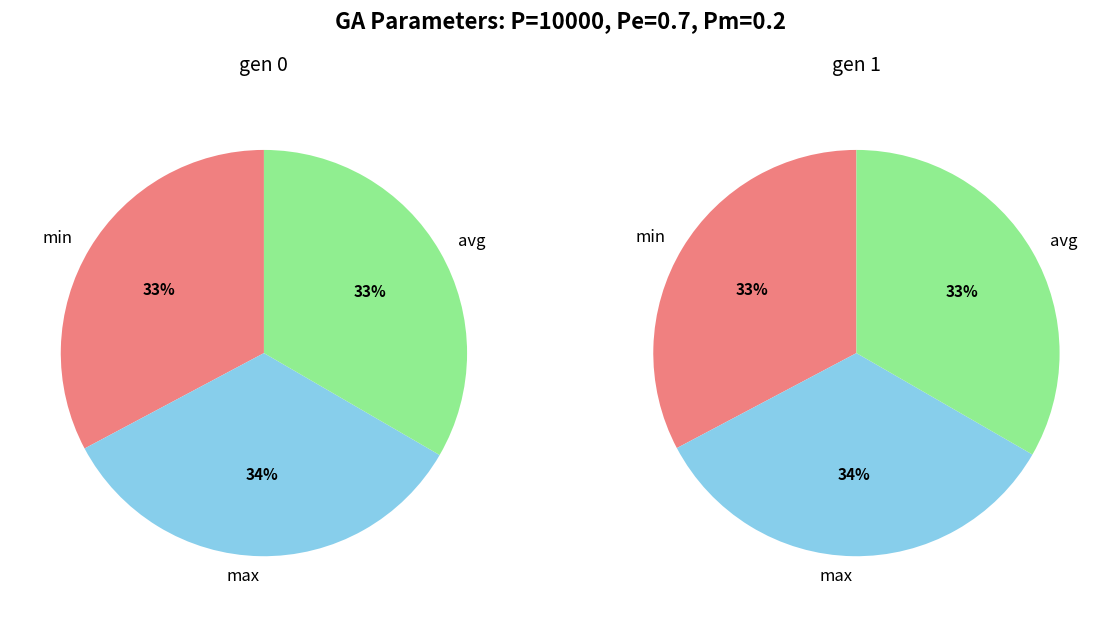

What is the largest slice in the pie chart?

max